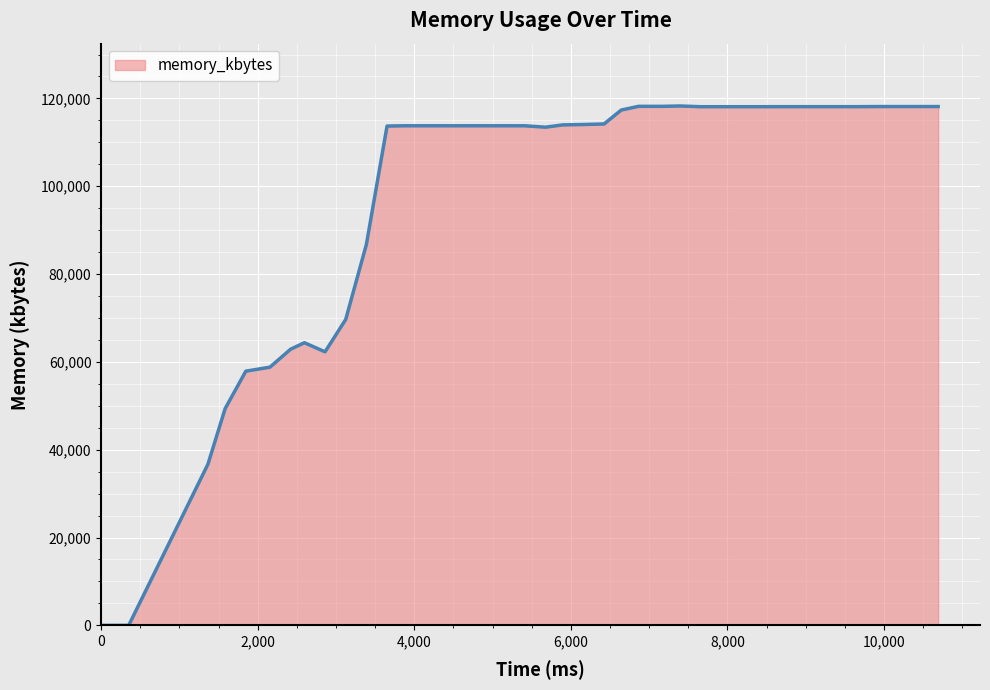

Does the chart display data point markers on the line(s)?

No